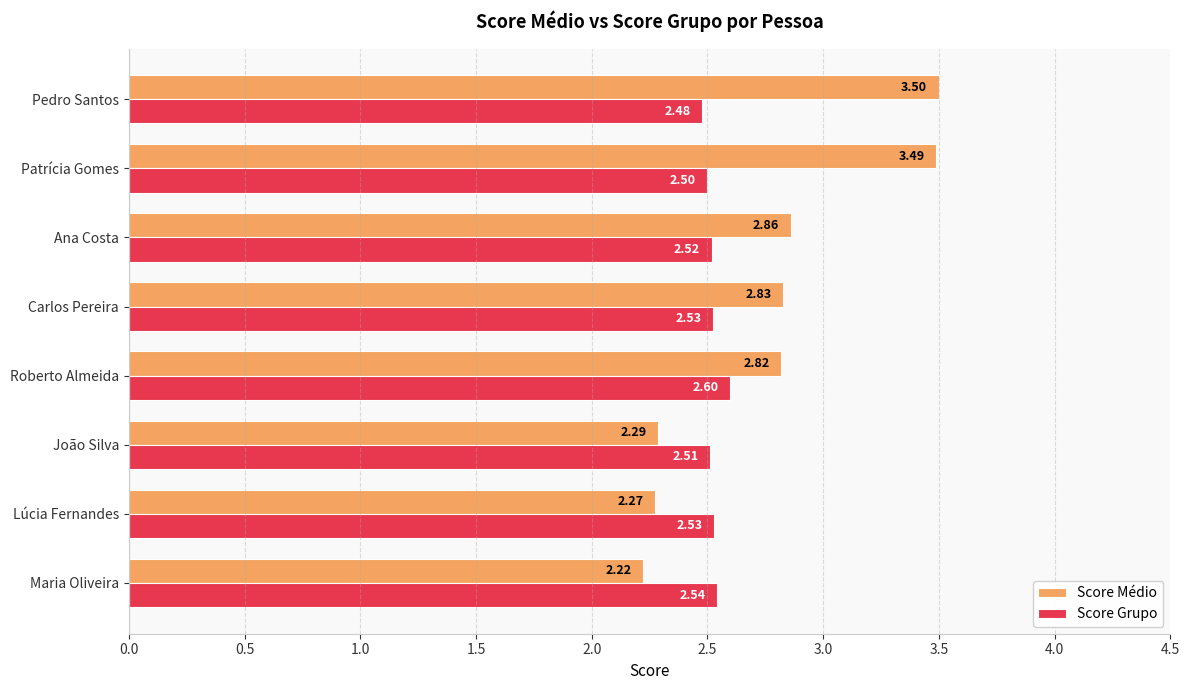

Which series has the largest total across all categories?

Score Médio